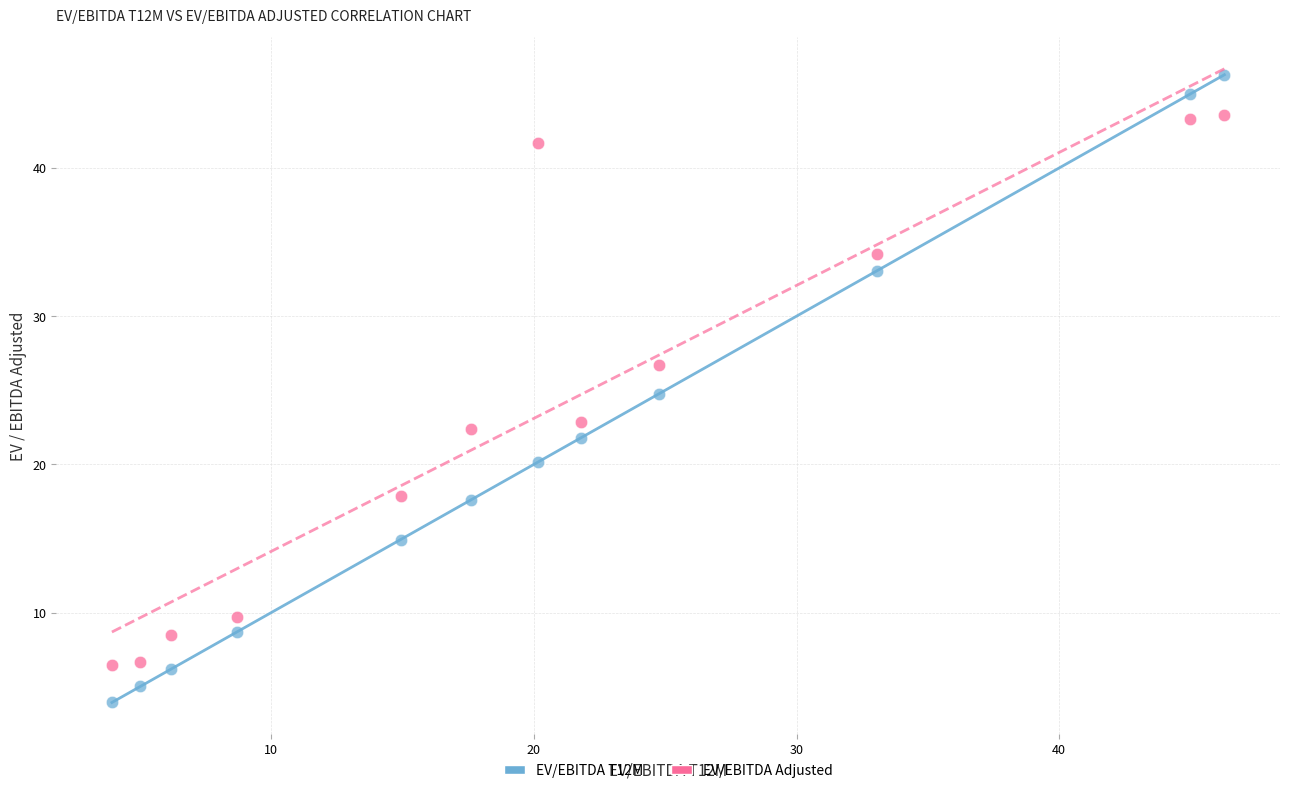

Which series contains the lowest Y value?

EV/EBITDA T12M